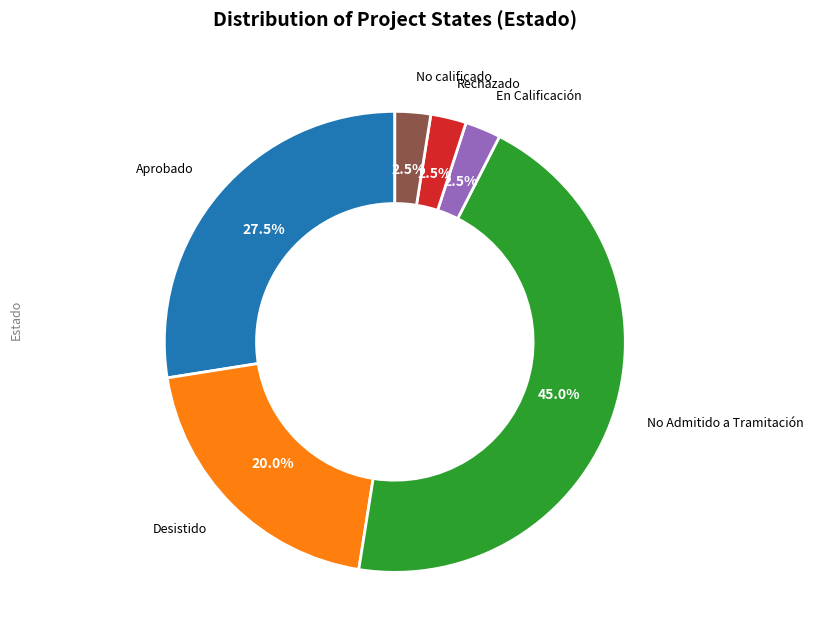

Is there any slice that represents more than half of the pie?

No